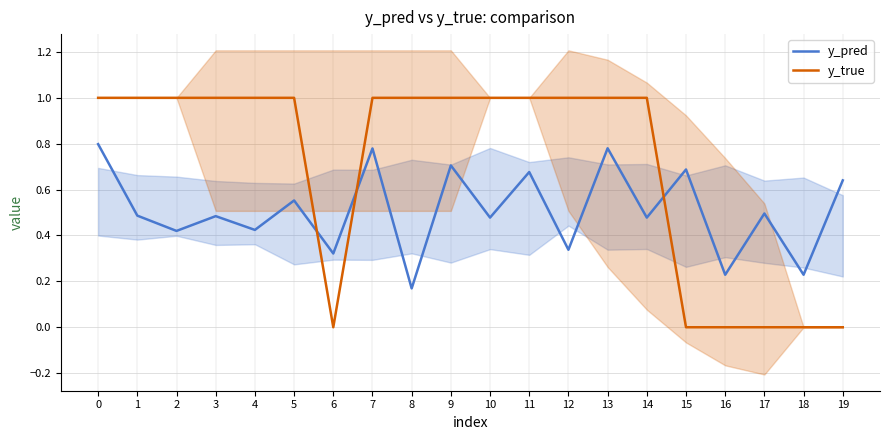

The value of y_pred at 11 is 0.9. True or false?

False